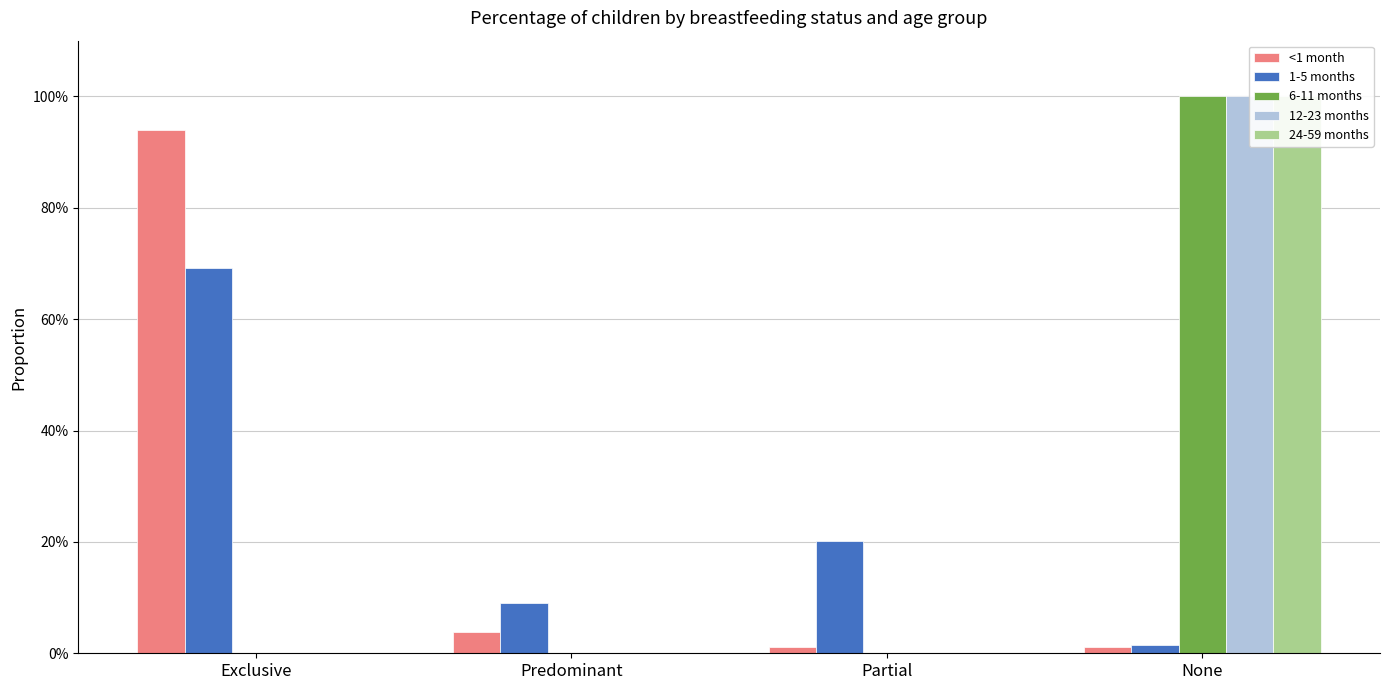

How many data points in 12-23 months are above 0?

1